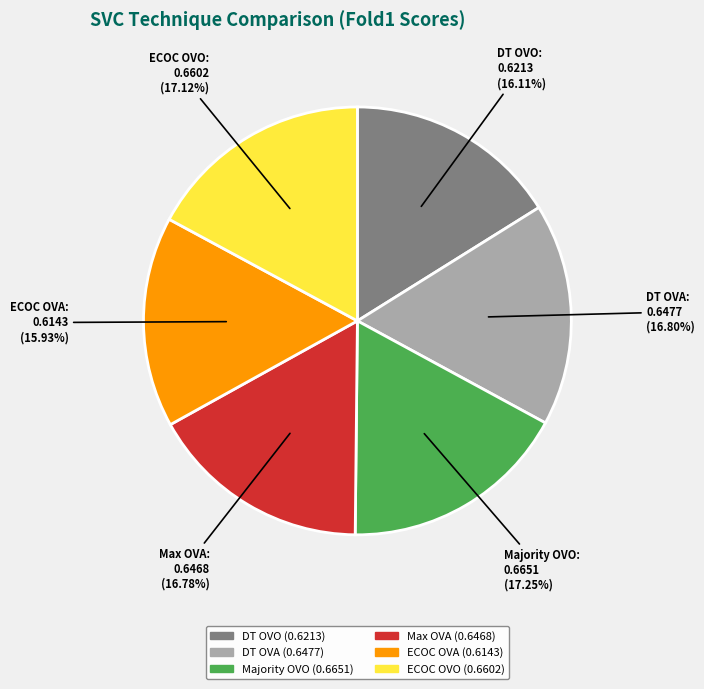

Is there a majority slice in this chart?

No